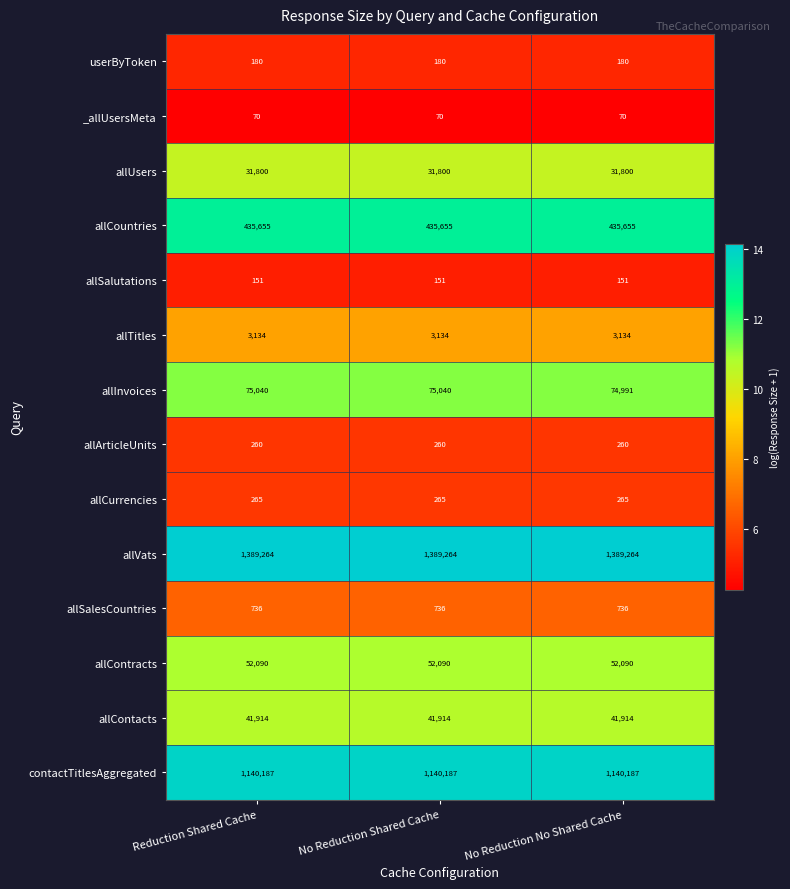

What value does the allCurrencies series have at No Reduction No Shared Cache?

265